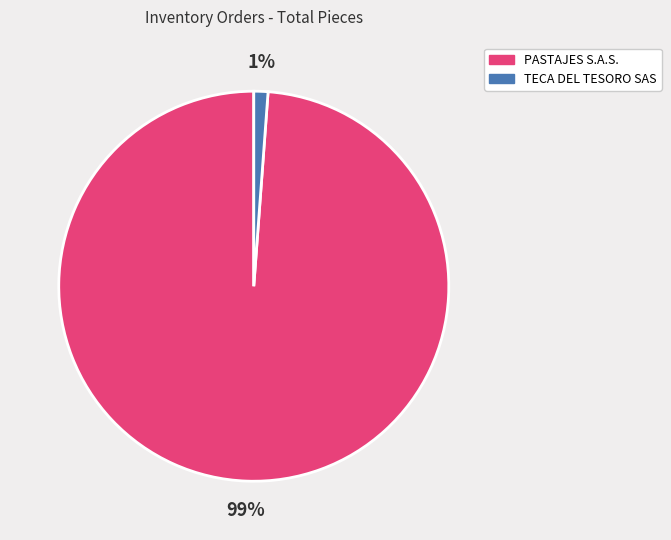

Rank the categories by value from lowest to highest.

TECA DEL TESORO SAS, PASTAJES S.A.S.